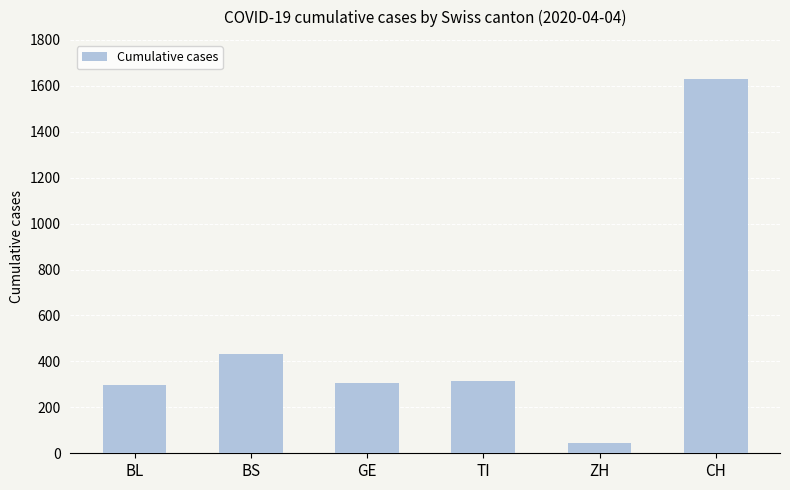

Which category has the highest value across all series?

CH